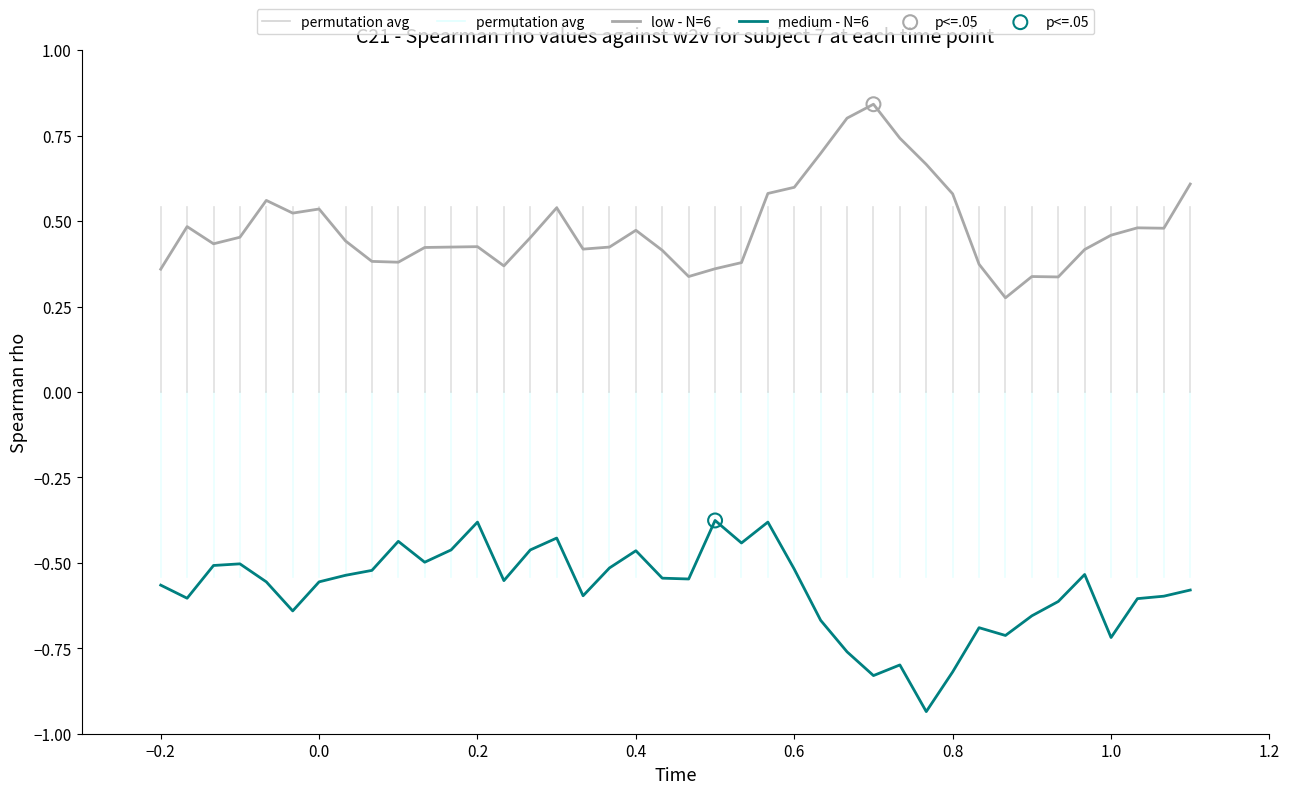

Which series has the largest total across all categories?

low - N=6